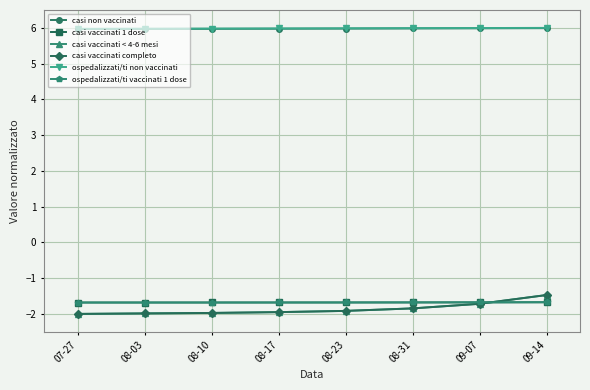

Which series ends up on top after the final intersection of casi vaccinati completo and ospedalizzati/ti vaccinati 1 dose?

casi vaccinati completo